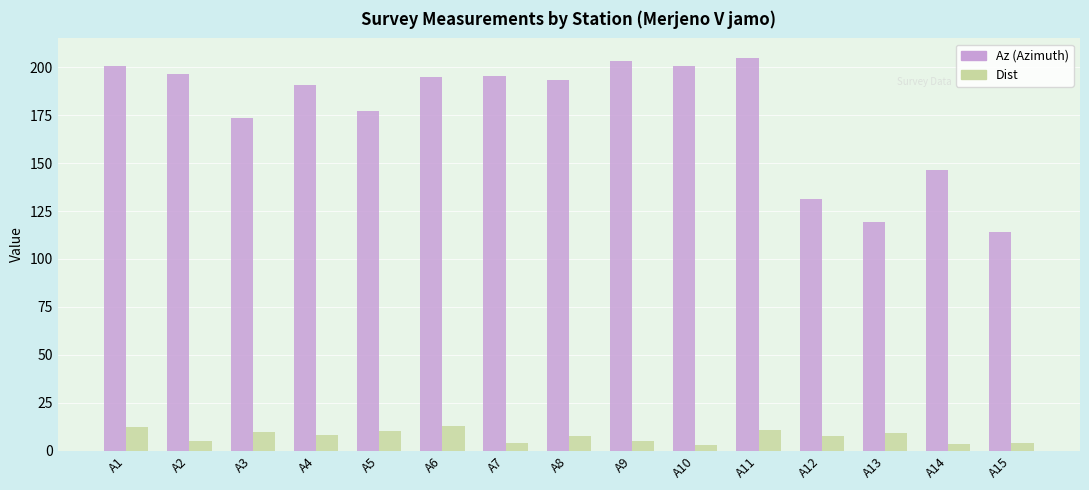

At how many categories does at least one series exceed 44?

15